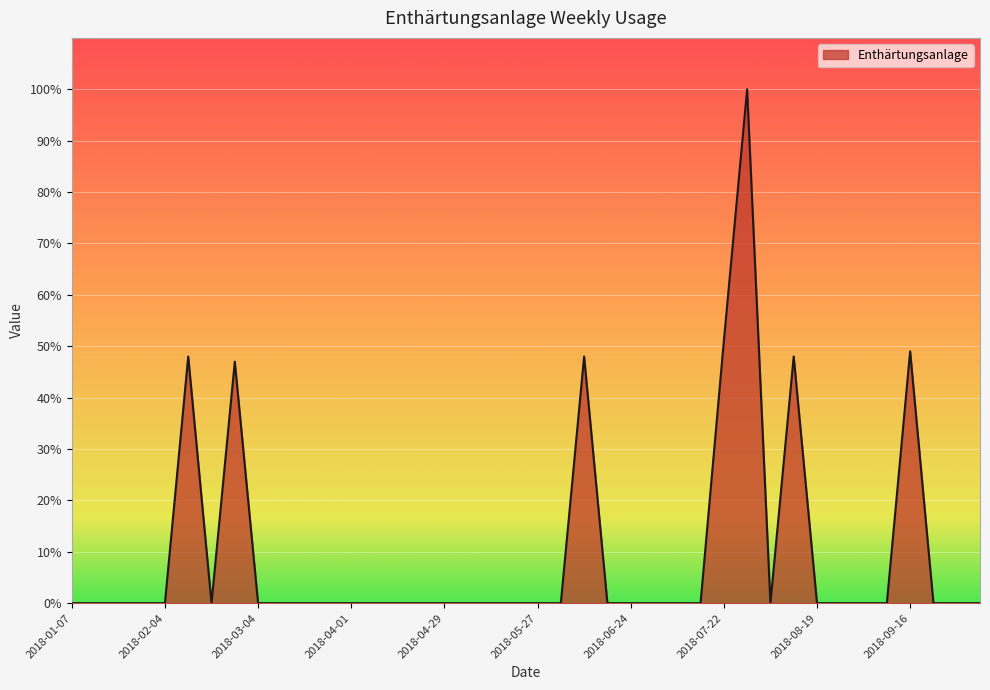

What is the greatest value displayed?

100